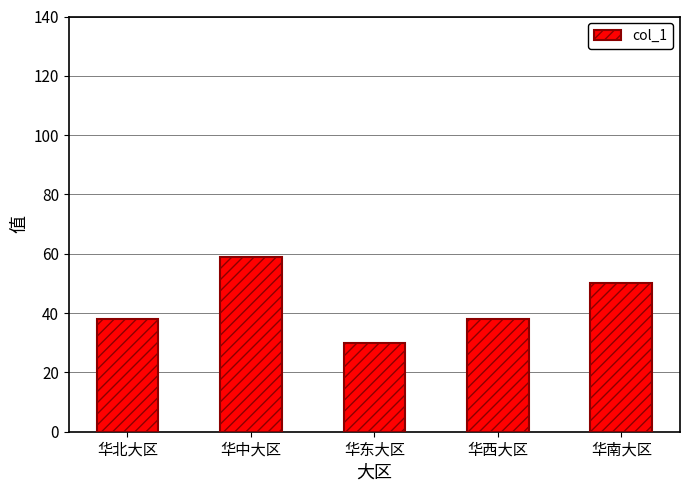

What is the value of the 5th bar from the left?

50